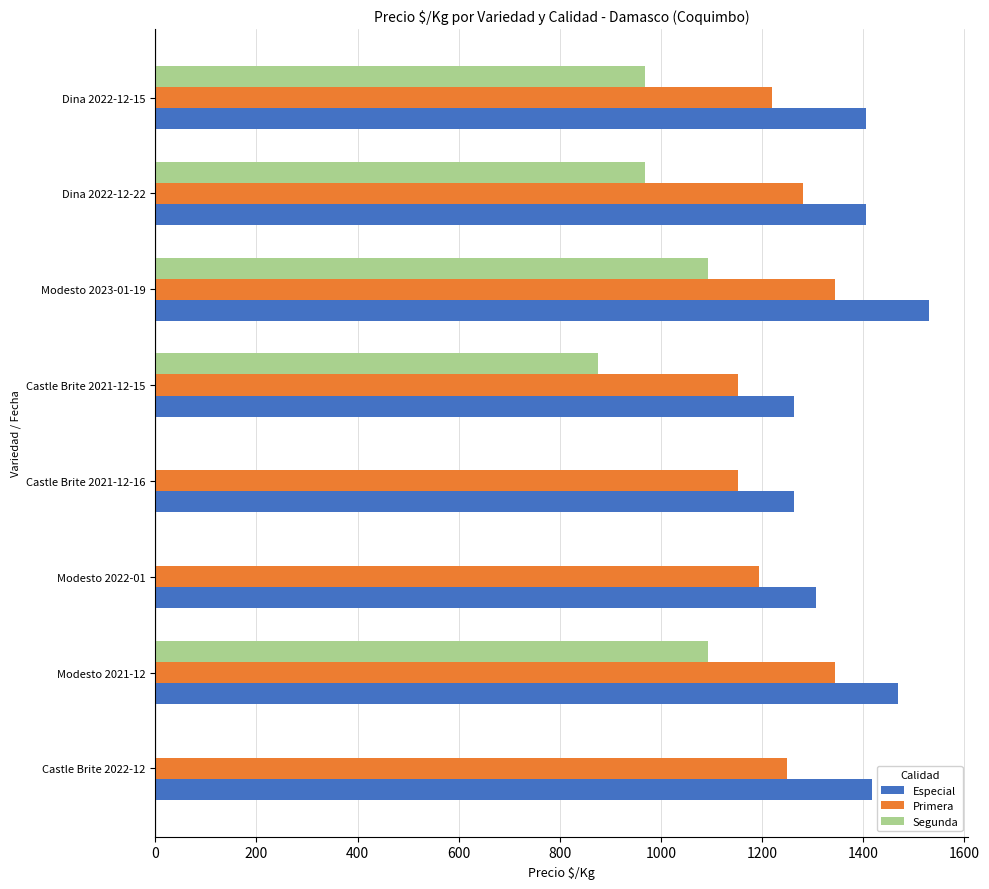

The value of Segunda at Castle Brite 2021-12-16 is -705. True or false?

False